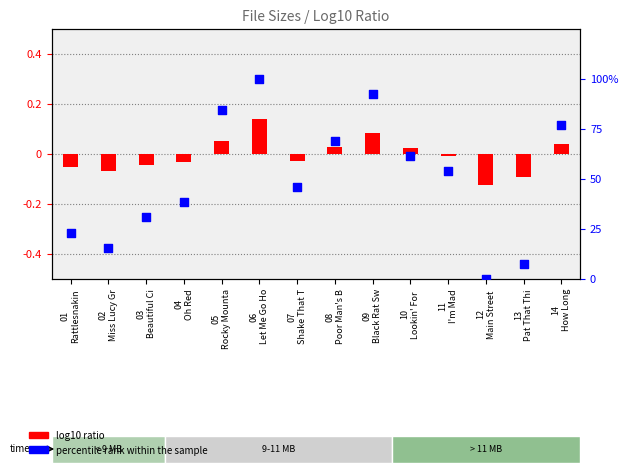

Which series reaches the minimum Y coordinate?

log10 ratio